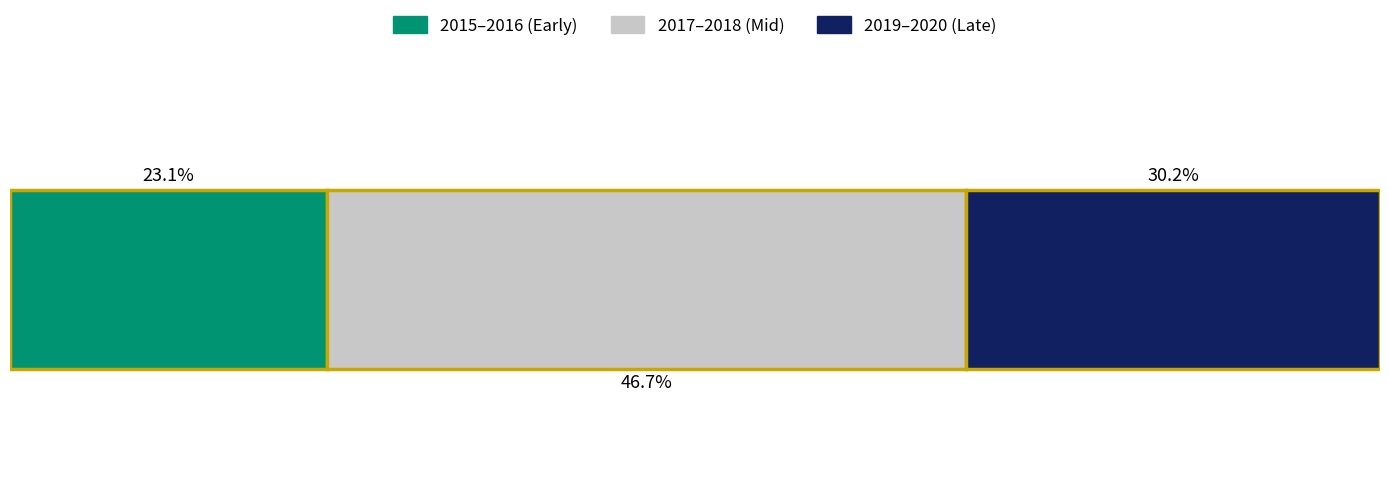

What are all the series names shown in the legend?

2015–2016 (Early), 2017–2018 (Mid), 2019–2020 (Late)